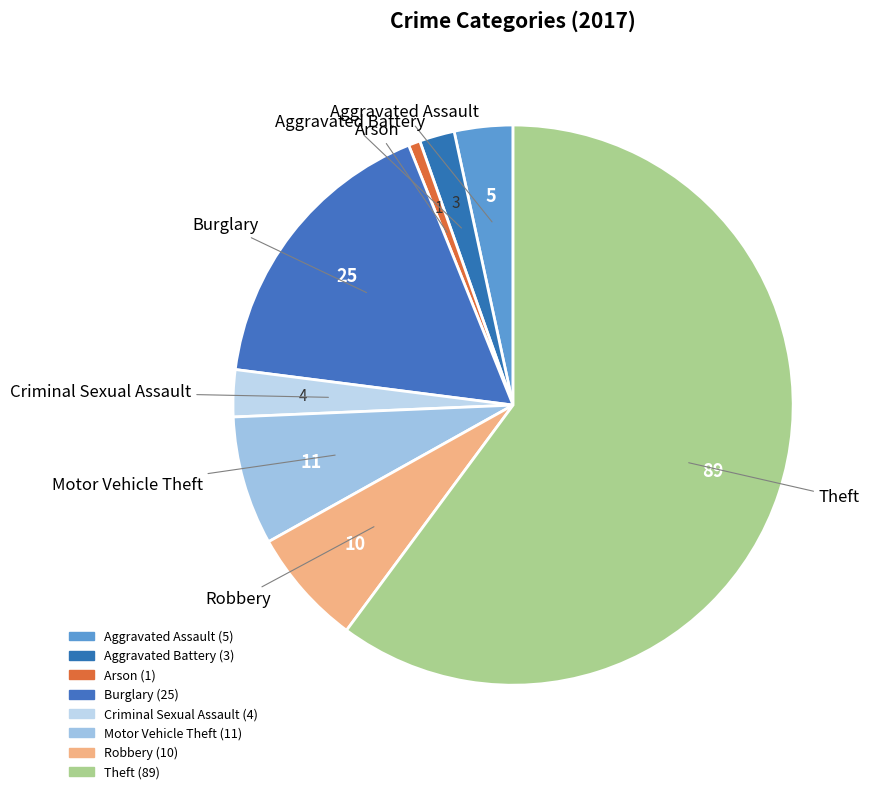

What is the change in value from Burglary to Motor Vehicle Theft?

-14